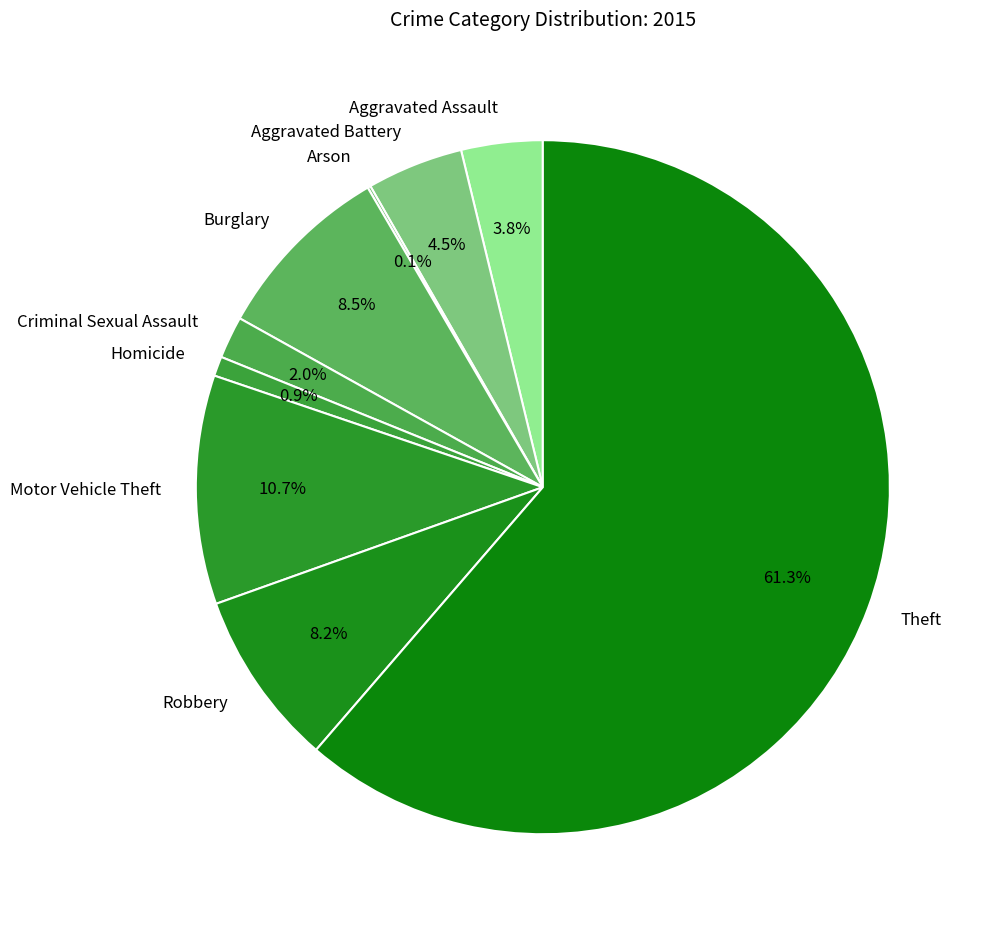

Which category has the biggest portion of the pie?

Theft